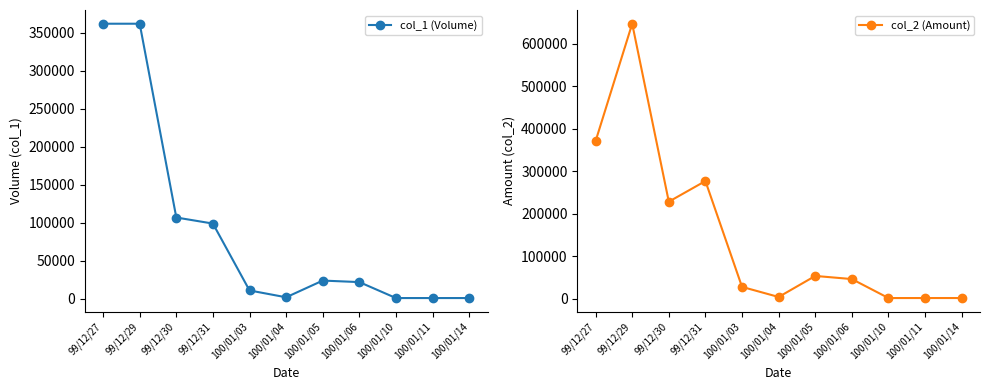

What is the value of the col_1 (Volume) point at the 10th from the left?

1000